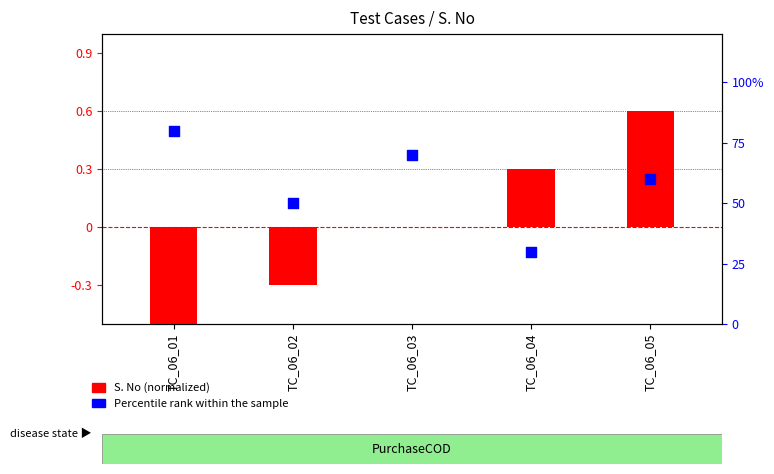

Is the value of S. No (normalized) at TC_06_01 greater than the value of Percentile rank within the sample at TC_06_02?

No